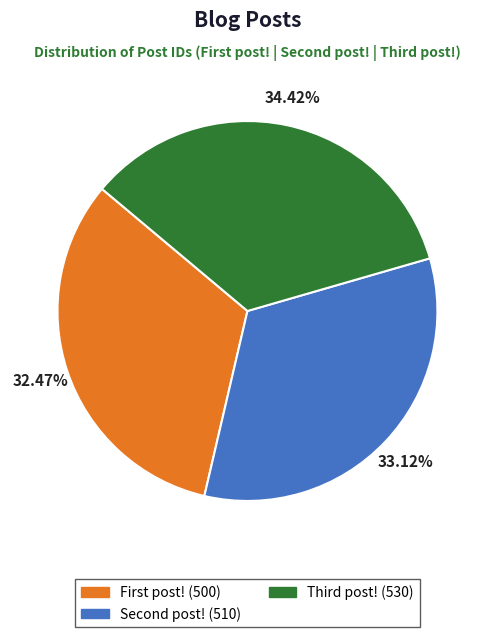

Which category has the smallest portion of the pie?

First post!